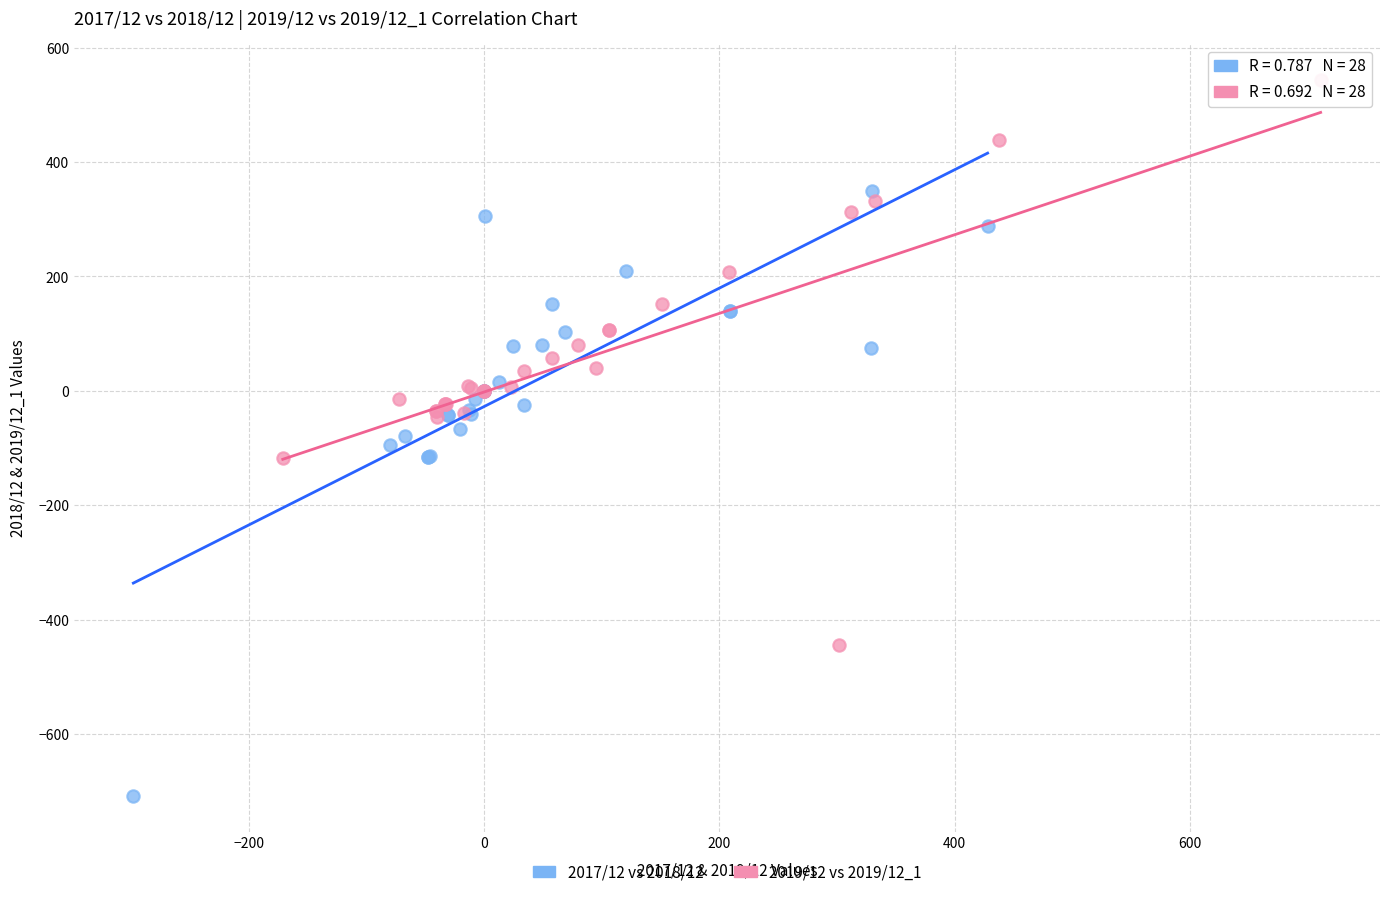

Which series has the widest spread of Y values?

2017/12 vs 2018/12